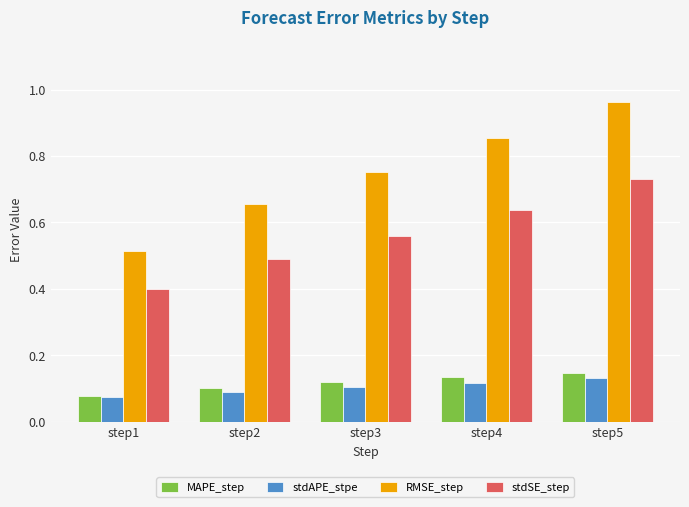

What is the sum of the RMSE_step values at step3 and step1?

1.3